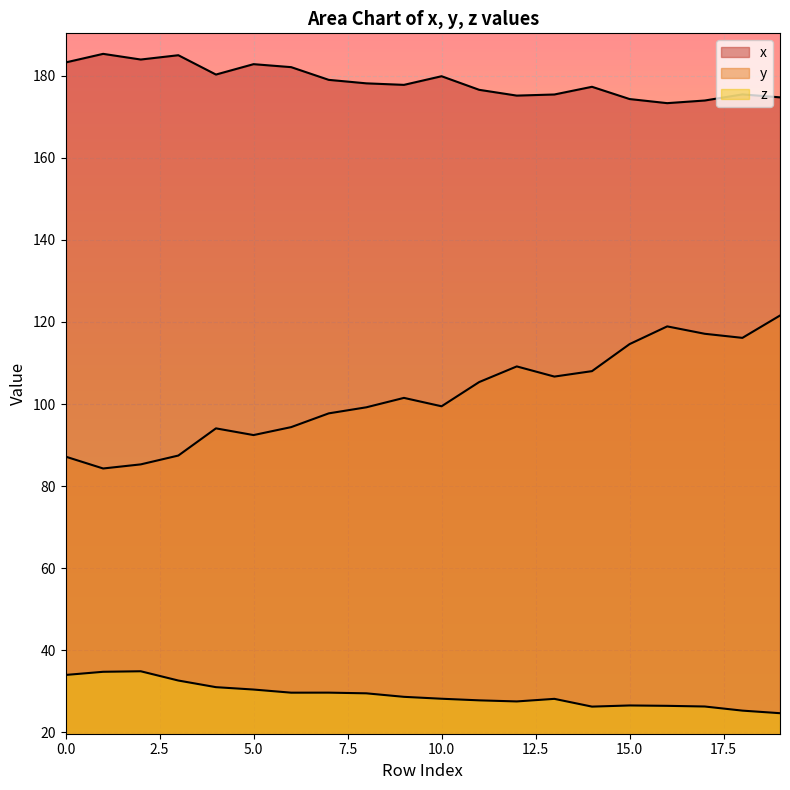

True or false: x has more than 0 interior local peaks.

True